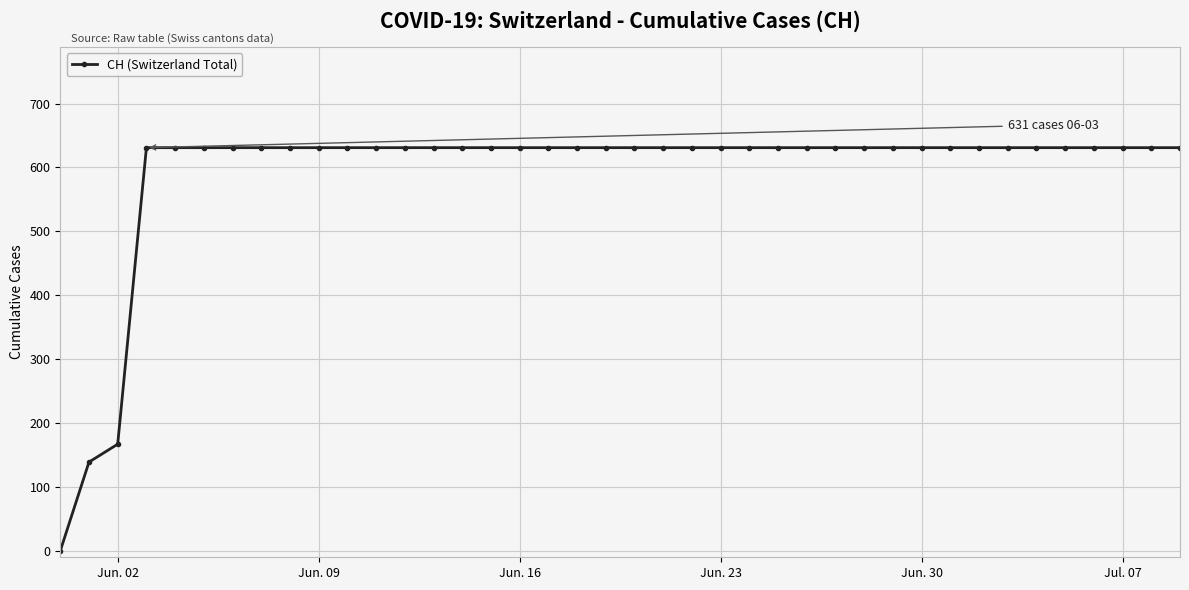

What is the difference between the second highest and second lowest values?

492